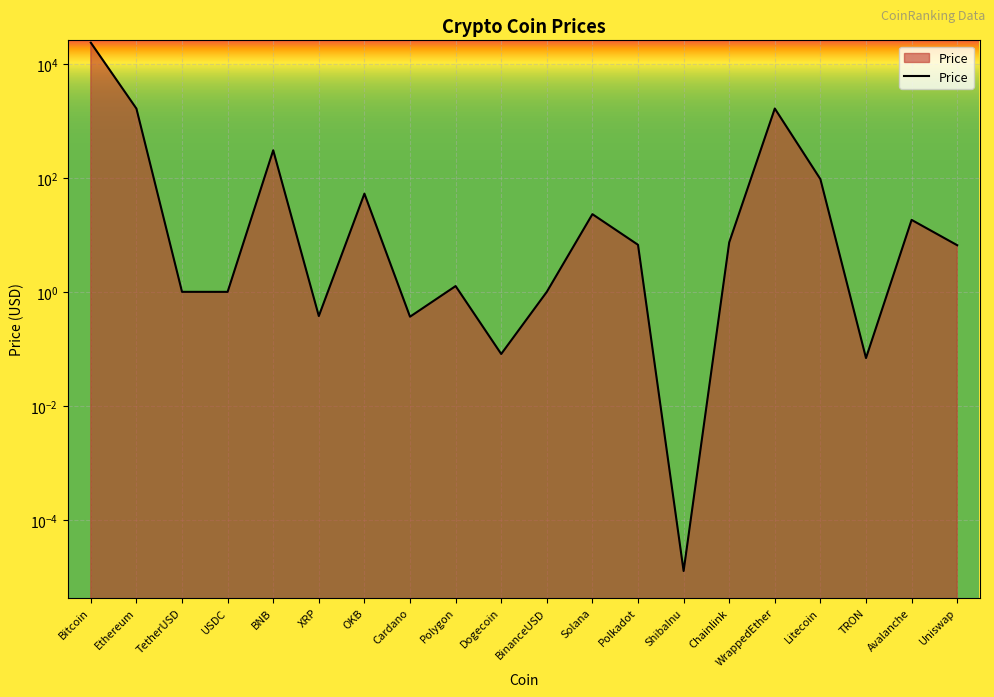

How many points are lower than both their immediate neighbors (excluding endpoints)?

6